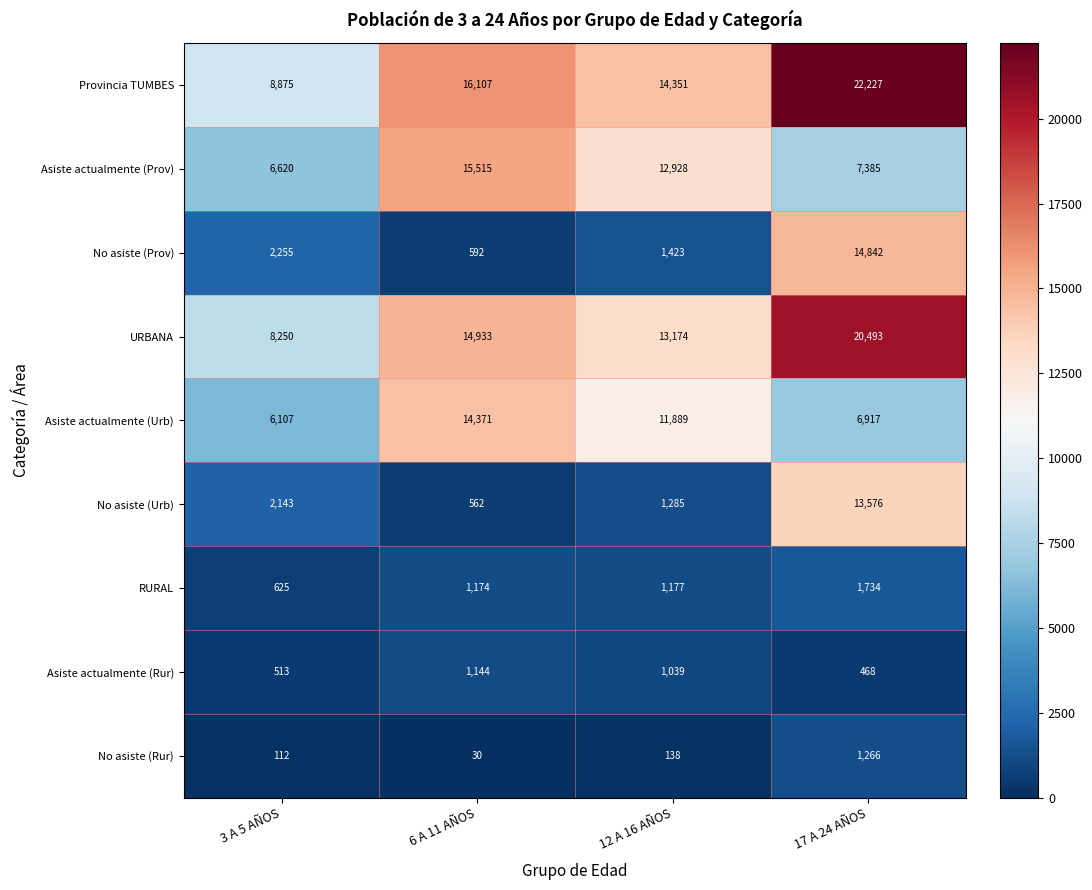

What is the difference between the second highest and minimum values in the No asiste (Rur) series?

108